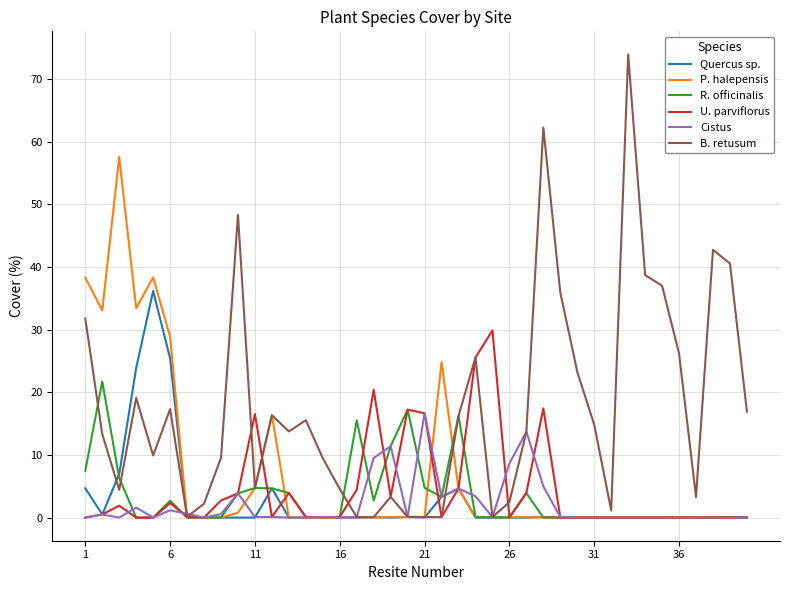

Which series has the widest spread of values?

B. retusum